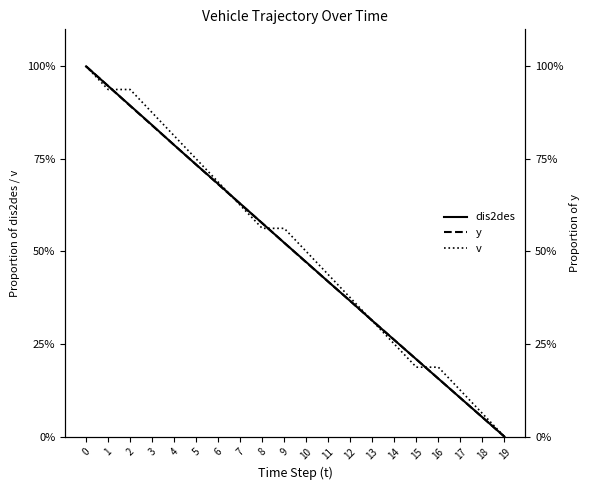

Reading left to right, list all the values displayed in this chart.

dis2des: 100.0	94.7	89.4	84.1	78.7	73.4	68.2	62.9	57.6	52.3	47.1	41.8	36.6	31.3	26.1	20.9	15.7	10.4	5.2	0.0
v: 100.0	93.8	93.8	87.5	81.2	75.0	68.8	62.5	56.2	56.2	50.0	43.8	37.5	31.2	25.0	18.8	18.8	12.5	6.2	0.0
y: 100.0	94.7	89.3	84.0	78.7	73.4	68.2	62.9	57.6	52.3	47.0	41.8	36.6	31.3	26.1	20.9	15.7	10.4	5.2	0.0